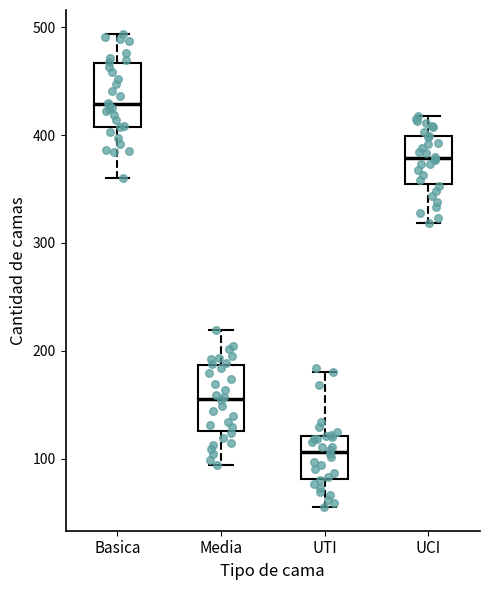

Reading left to right, read every box against the y-axis: the position of its median line, the range the box covers, and the ends of its whiskers. The values are not printed on the chart, so give them approximately, as read against the axis.

Basica: median 430, box 410 to 470, whiskers 360 to 490
Media: median 160, box 130 to 190, whiskers 90 to 220
UTI: median 110, box 80 to 120, whiskers 60 to 180
UCI: median 380, box 350 to 400, whiskers 320 to 420